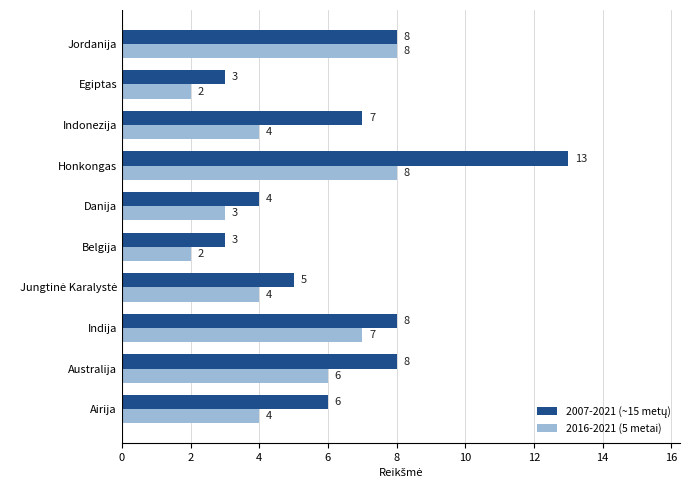

What is the sum of all 2016-2021 (5 metai) values?

48